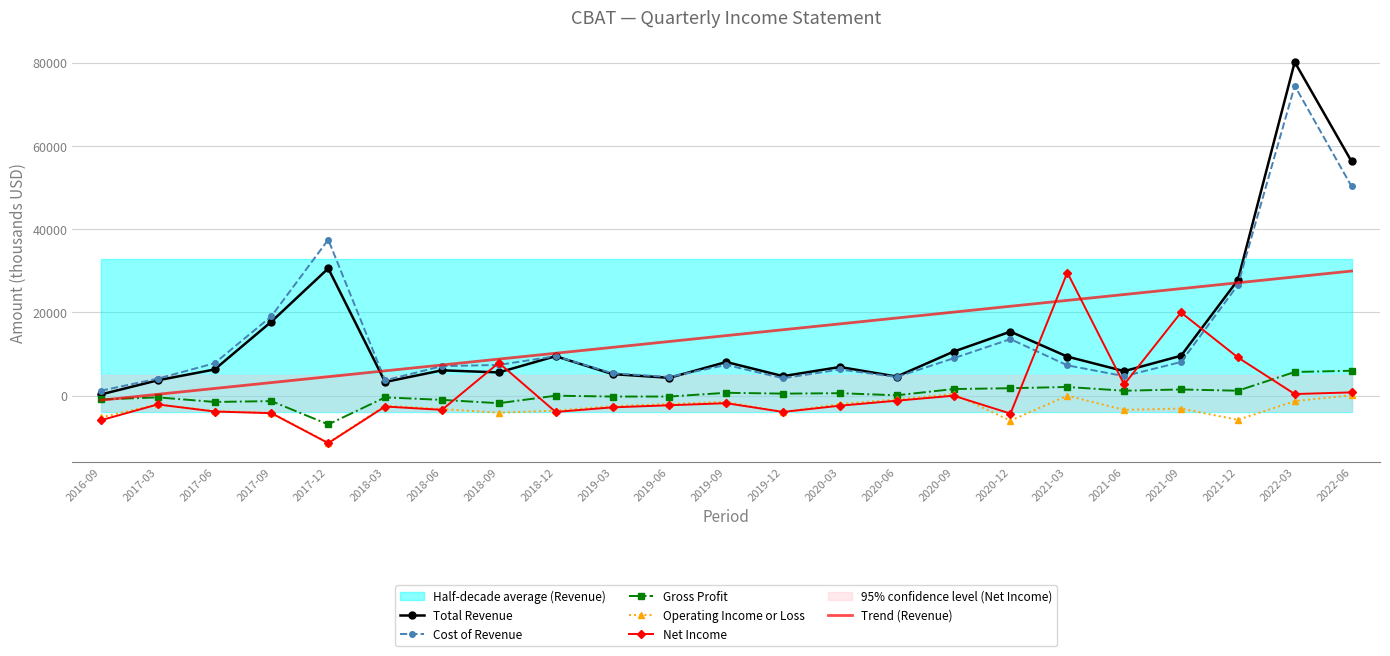

Reading left to right, extract all data points from this chart.

Total Revenue: 2016-09=300.0	2017-03=3700.0	2017-06=6300.0	2017-09=17800.0	2017-12=30600.0	2018-03=3300.0	2018-06=6100.0	2018-09=5600.0	2018-12=9500.0	2019-03=5200.0	2019-06=4300.0	2019-09=8100.0	2019-12=4700.0	2020-03=6900.0	2020-06=4600.0	2020-09=10600.0	2020-12=15400.0	2021-03=9400.0	2021-06=5900.0	2021-09=9600.0	2021-12=27800.0	2022-03=80200.0	2022-06=56300.0
Cost of Revenue: 2016-09=1200.0	2017-03=4100.0	2017-06=7800.0	2017-09=19100.0	2017-12=37500.0	2018-03=3700.0	2018-06=7100.0	2018-09=7400.0	2018-12=9500.0	2019-03=5400.0	2019-06=4500.0	2019-09=7400.0	2019-12=4200.0	2020-03=6300.0	2020-06=4500.0	2020-09=9000.0	2020-12=13600.0	2021-03=7300.0	2021-06=4700.0	2021-09=8100.0	2021-12=26600.0	2022-03=74500.0	2022-06=50300.0
Gross Profit: 2016-09=-900.0	2017-03=-400.0	2017-06=-1500.0	2017-09=-1300.0	2017-12=-6900.0	2018-03=-400.0	2018-06=-1000.0	2018-09=-1800.0	2018-12=0.0	2019-03=-200.0	2019-06=-200.0	2019-09=700.0	2019-12=500.0	2020-03=600.0	2020-06=100.0	2020-09=1600.0	2020-12=1800.0	2021-03=2100.0	2021-06=1200.0	2021-09=1500.0	2021-12=1200.0	2022-03=5700.0	2022-06=6000.0
Operating Income or Loss: 2016-09=-5200.0	2017-03=-2100.0	2017-06=-3700.0	2017-09=-4100.0	2017-12=-11300.0	2018-03=-2400.0	2018-06=-3200.0	2018-09=-4100.0	2018-12=-3600.0	2019-03=-2500.0	2019-06=-2000.0	2019-09=-1500.0	2019-12=-3900.0	2020-03=-2000.0	2020-06=-900.0	2020-09=400.0	2020-12=-6000.0	2021-03=0.0	2021-06=-3400.0	2021-09=-3100.0	2021-12=-5800.0	2022-03=-1300.0	2022-06=100.0
Net Income: 2016-09=-5900.0	2017-03=-2100.0	2017-06=-3800.0	2017-09=-4200.0	2017-12=-11400.0	2018-03=-2600.0	2018-06=-3400.0	2018-09=7900.0	2018-12=-3900.0	2019-03=-2800.0	2019-06=-2300.0	2019-09=-1800.0	2019-12=-3900.0	2020-03=-2400.0	2020-06=-1200.0	2020-09=0.0	2020-12=-4300.0	2021-03=29600.0	2021-06=2700.0	2021-09=20000.0	2021-12=9200.0	2022-03=400.0	2022-06=800.0
Trend (Revenue): 2016-09=-1080.4	2017-03=330.8	2017-06=1742.1	2017-09=3153.4	2017-12=4564.6	2018-03=5975.9	2018-06=7387.2	2018-09=8798.4	2018-12=10209.7	2019-03=11620.9	2019-06=13032.2	2019-09=14443.5	2019-12=15854.7	2020-03=17266.0	2020-06=18677.3	2020-09=20088.5	2020-12=21499.8	2021-03=22911.1	2021-06=24322.3	2021-09=25733.6	2021-12=27144.9	2022-03=28556.1	2022-06=29967.4